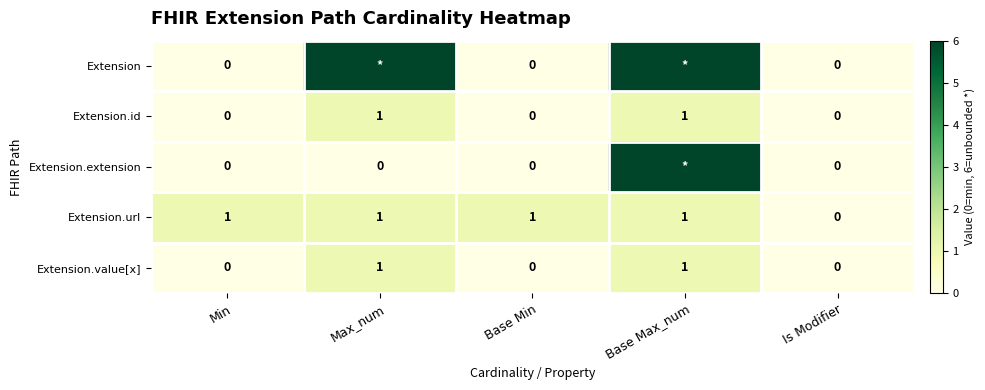

At how many categories does at least one series exceed 3?

2